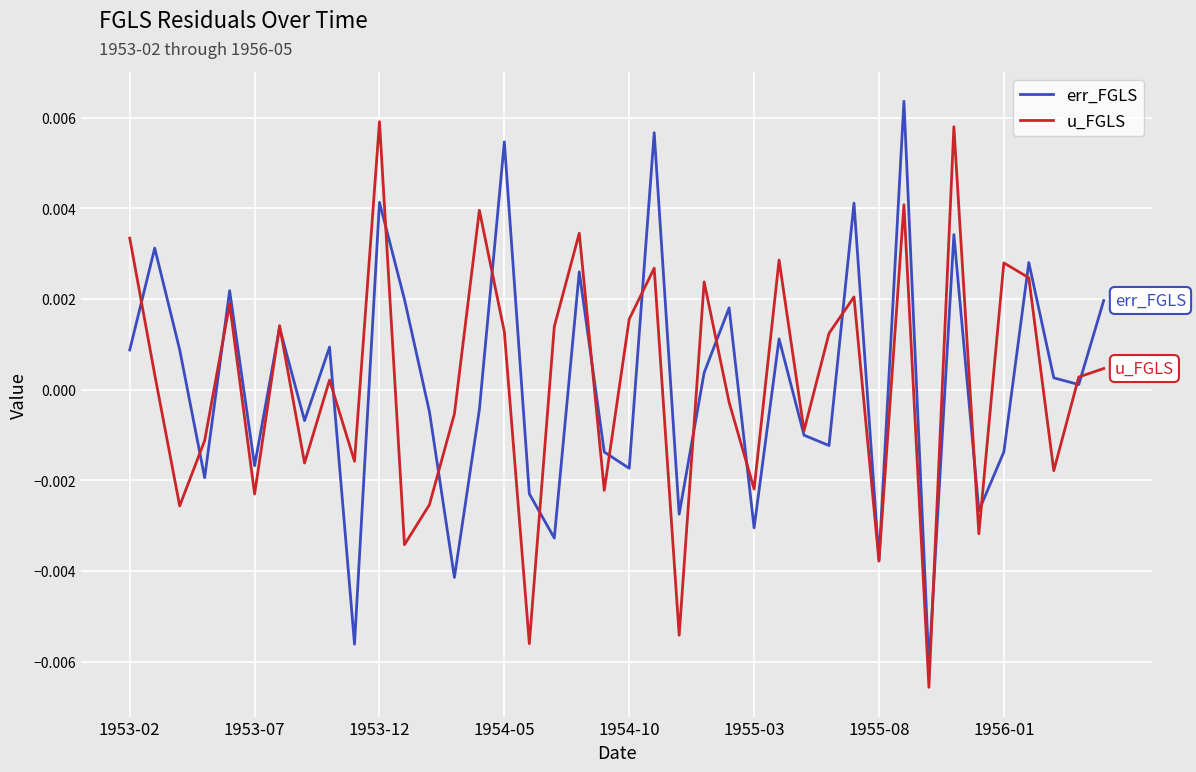

At 1953-12, list the series in order from largest to smallest.

u_FGLS, err_FGLS